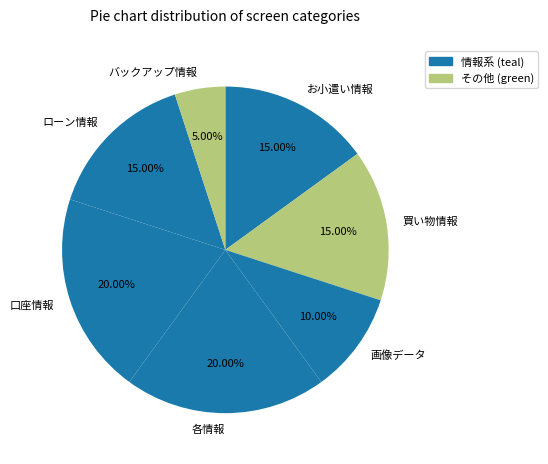

Does 口座情報 represent more than half of the total?

No